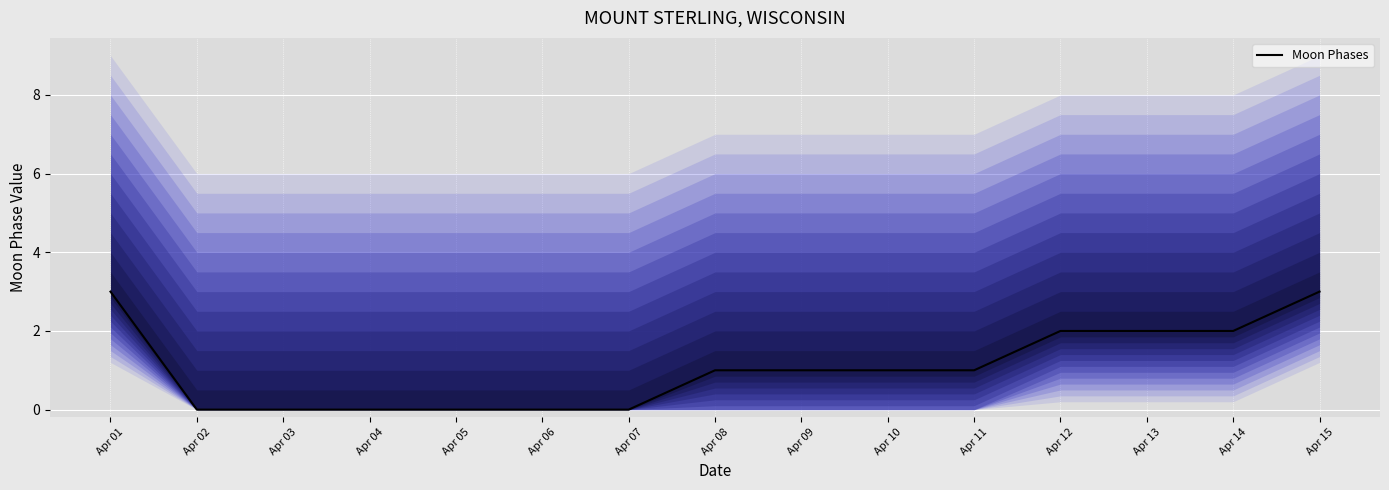

What value does the data have at Apr 11?

1